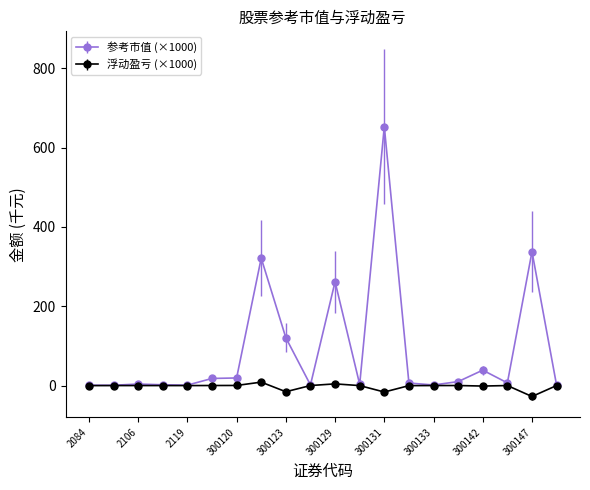

Is this an area chart (filled region under the line)?

No